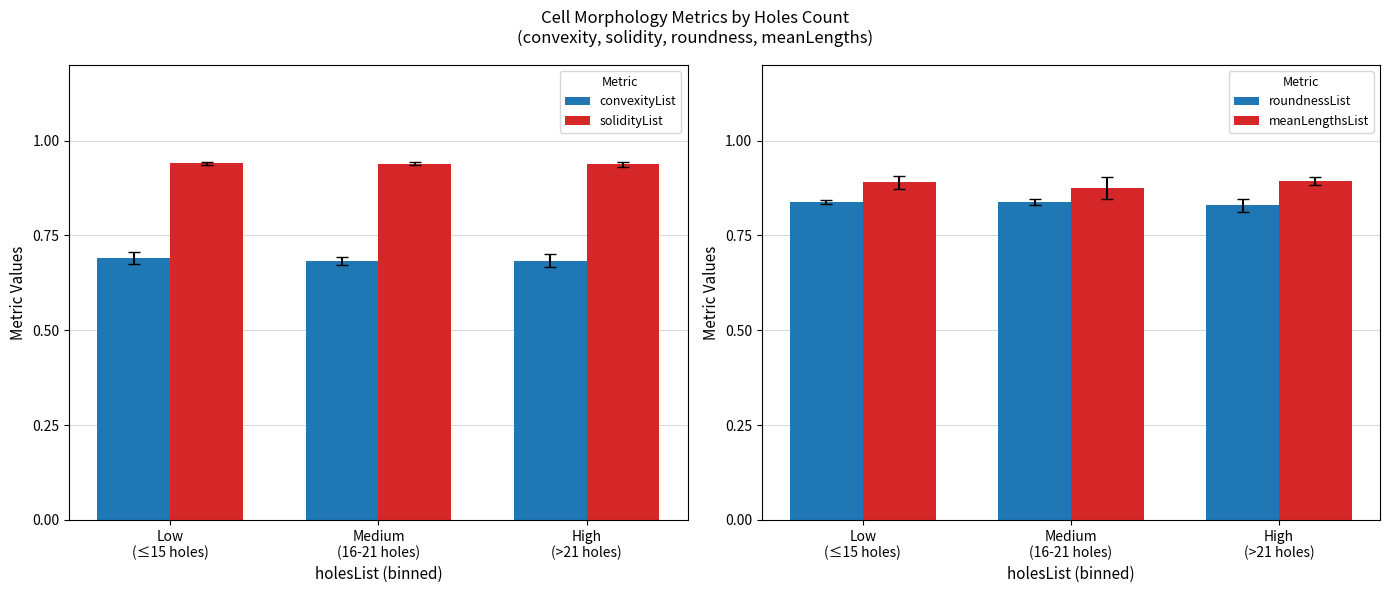

How many bars are there in total?

12